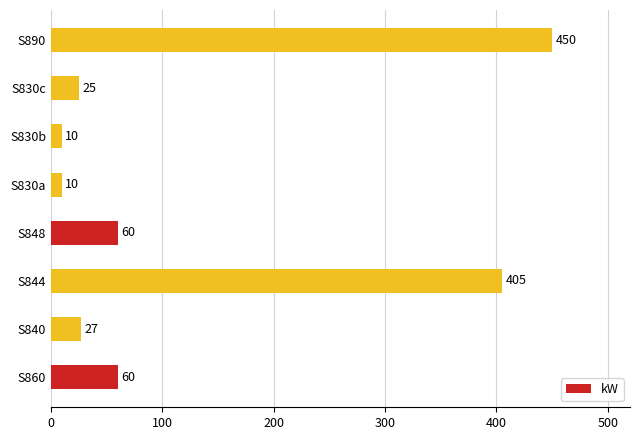

What is the minimum value shown in the chart?

10